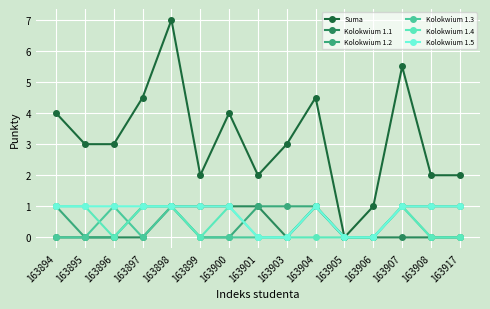

Where is the first local maximum for Kolokwium 1.1?

163904